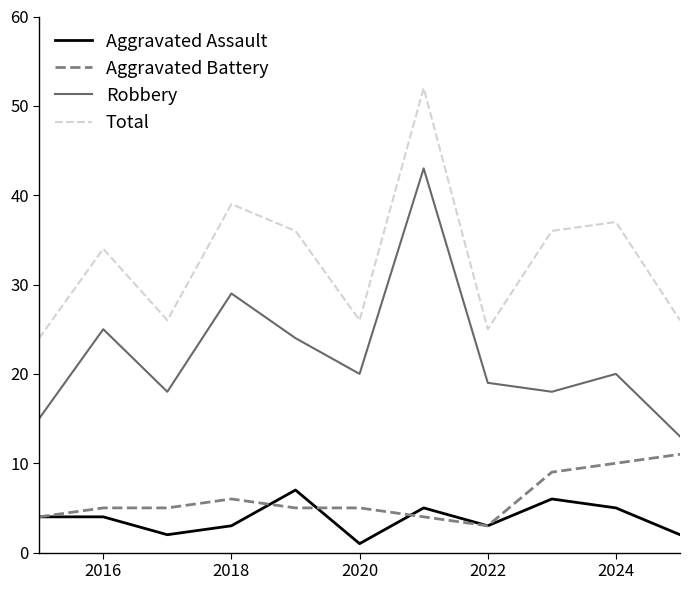

Which series has the largest range (max minus min)?

Robbery